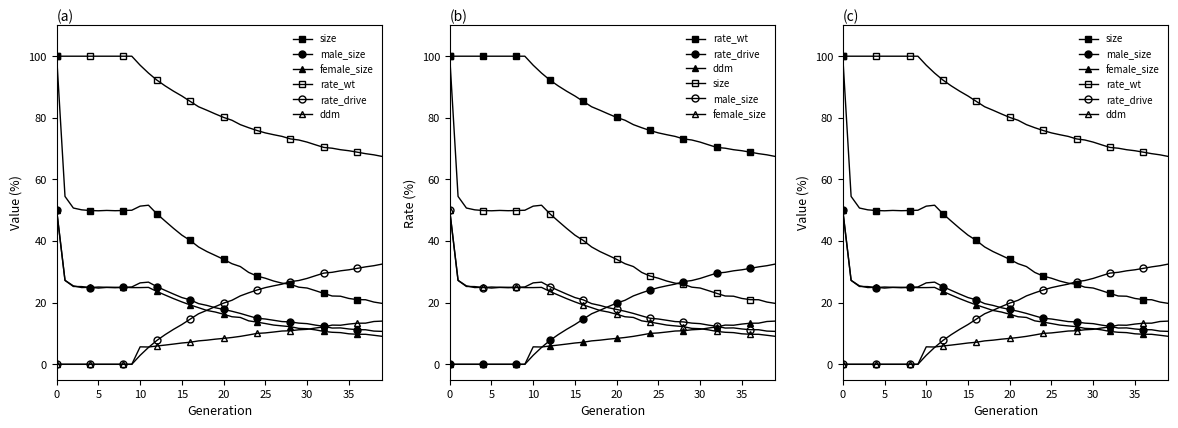

What is the sum of all rate_wt values?

3337.6